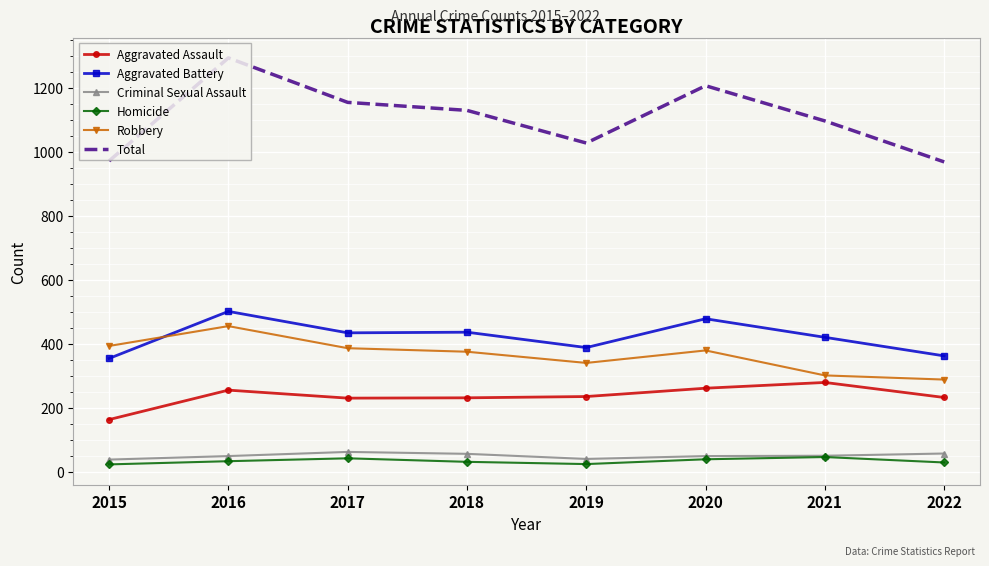

True or false: Aggravated Assault and Criminal Sexual Assault cross at least once.

False